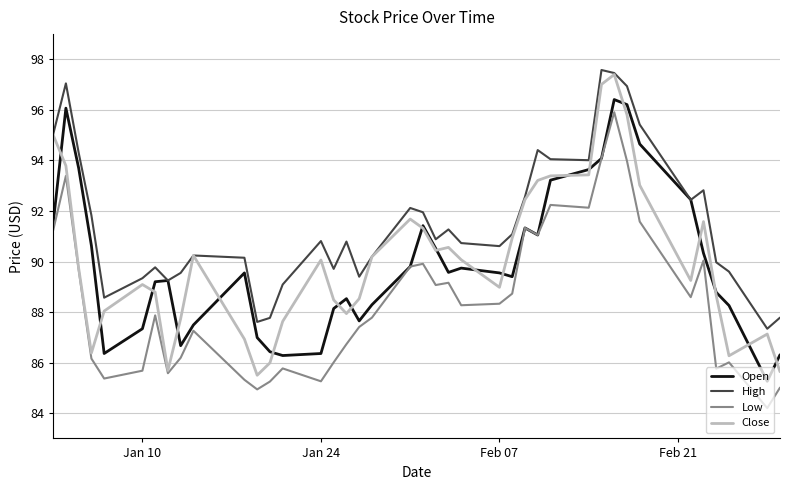

Which series has the largest total across all categories?

High